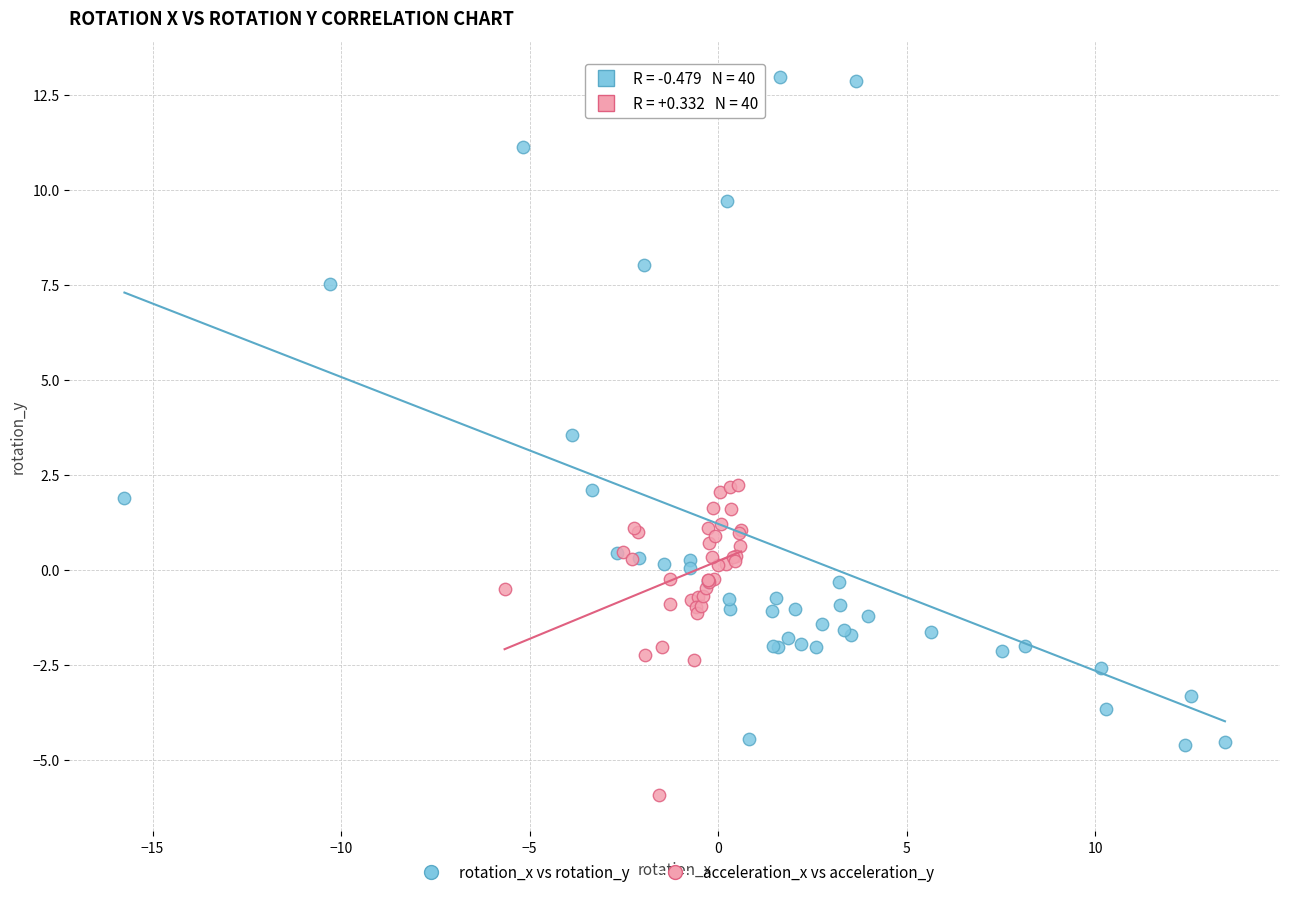

Which series contains the highest Y value?

rotation_x vs rotation_y